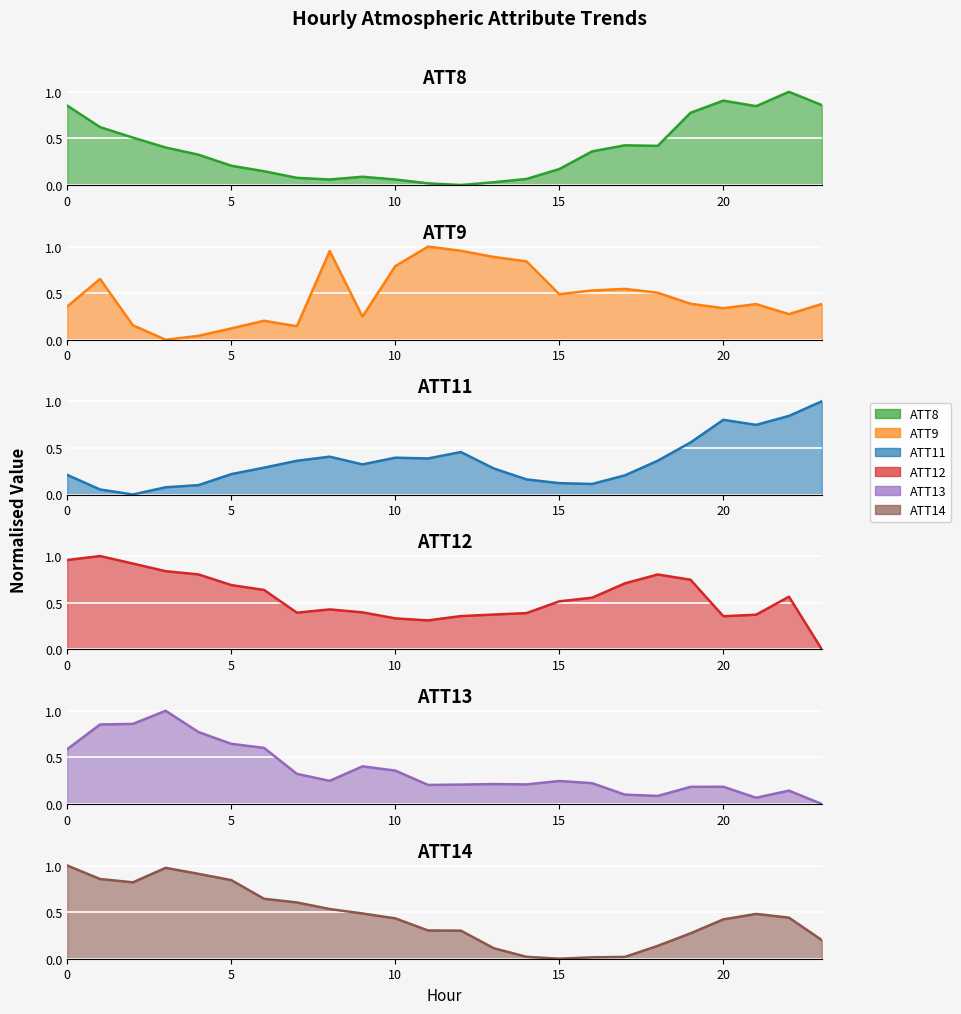

Which series has the largest total across all categories?

ATT12